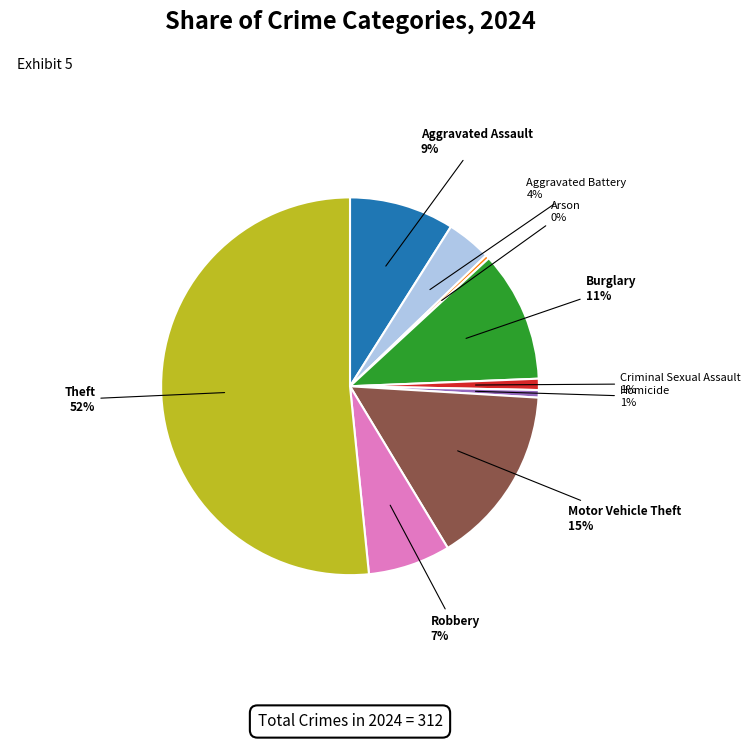

To the nearest percent, what is the average slice percentage?

11%